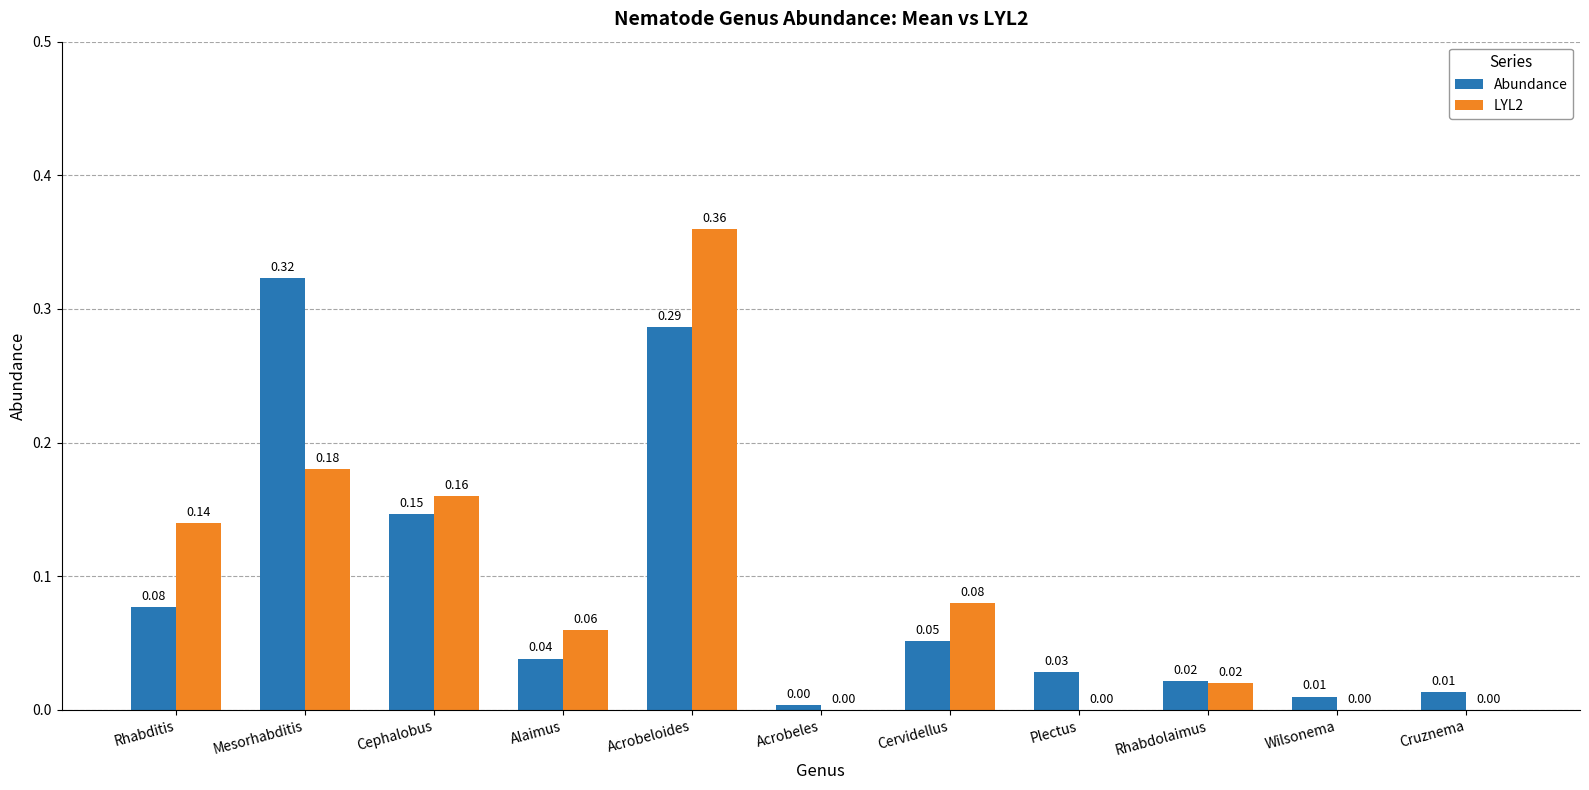

Is the value of LYL2 at Acrobeles greater than the value of Abundance at Wilsonema?

No